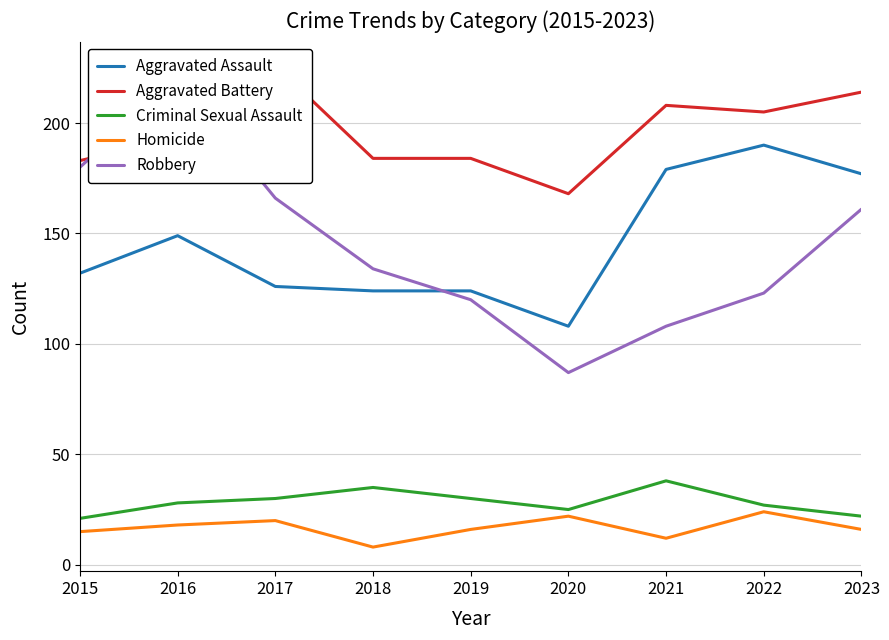

At 2022, list the series in order from smallest to largest.

Homicide, Criminal Sexual Assault, Robbery, Aggravated Assault, Aggravated Battery